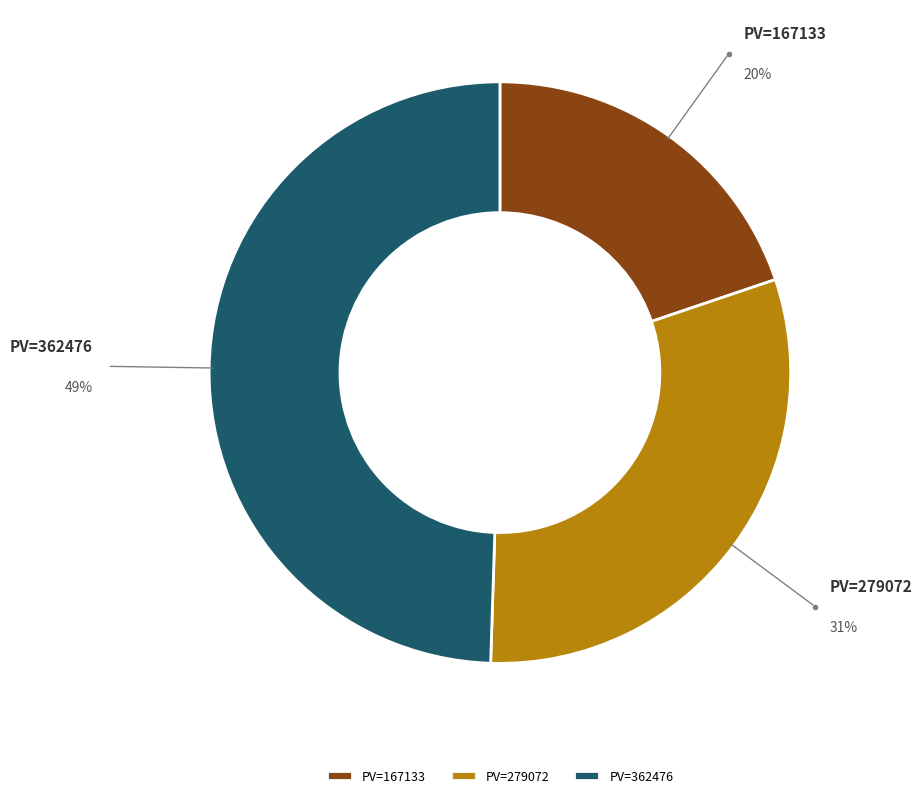

The PV=362476 slice represents 35% of the pie. True or false?

False